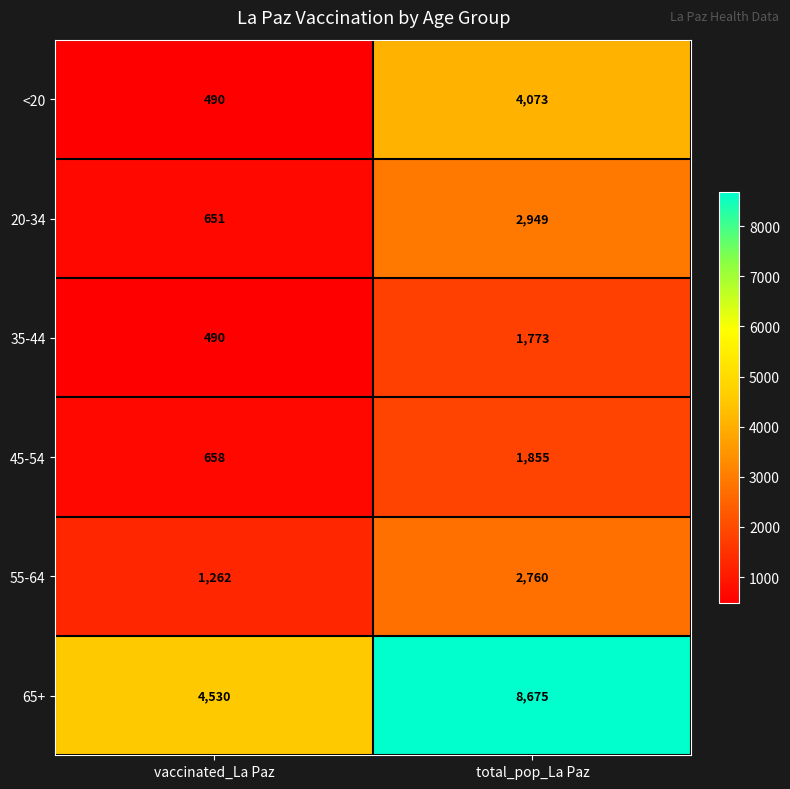

What is the smallest value displayed?

490